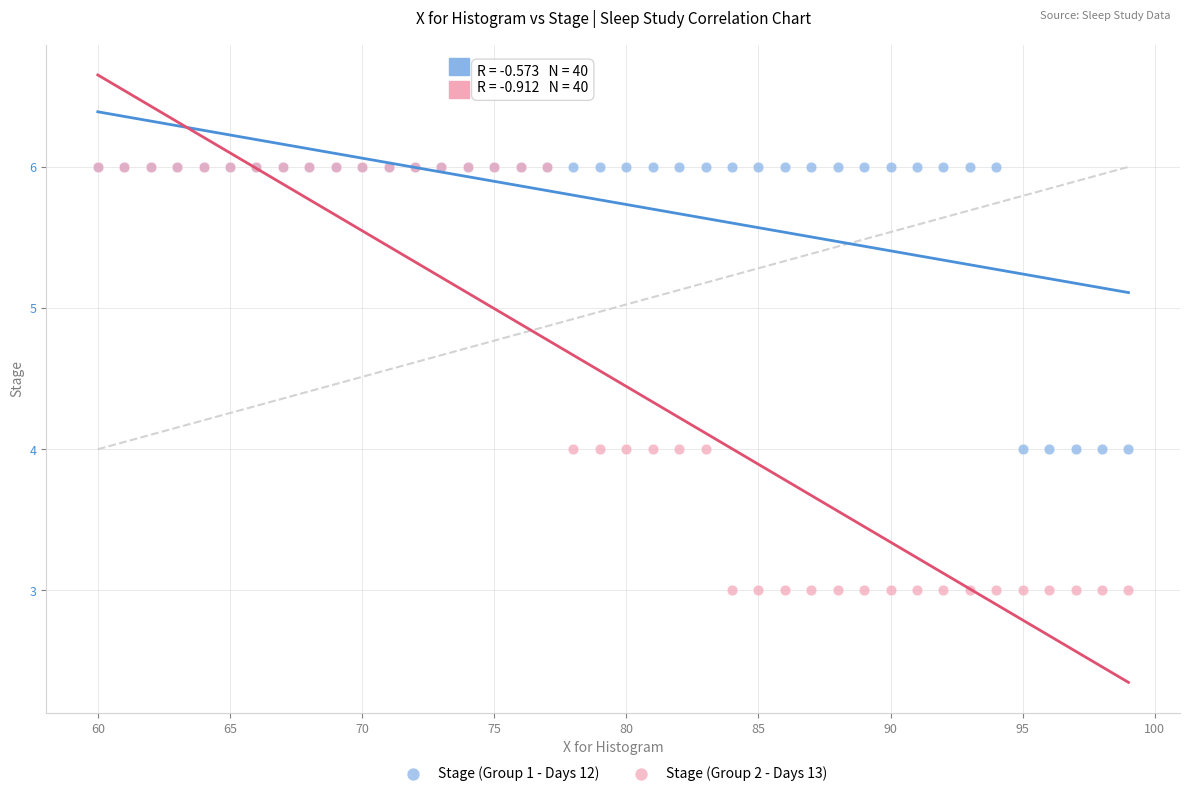

Which series has the widest spread of Y values?

Stage (Group 2 - Days 13)